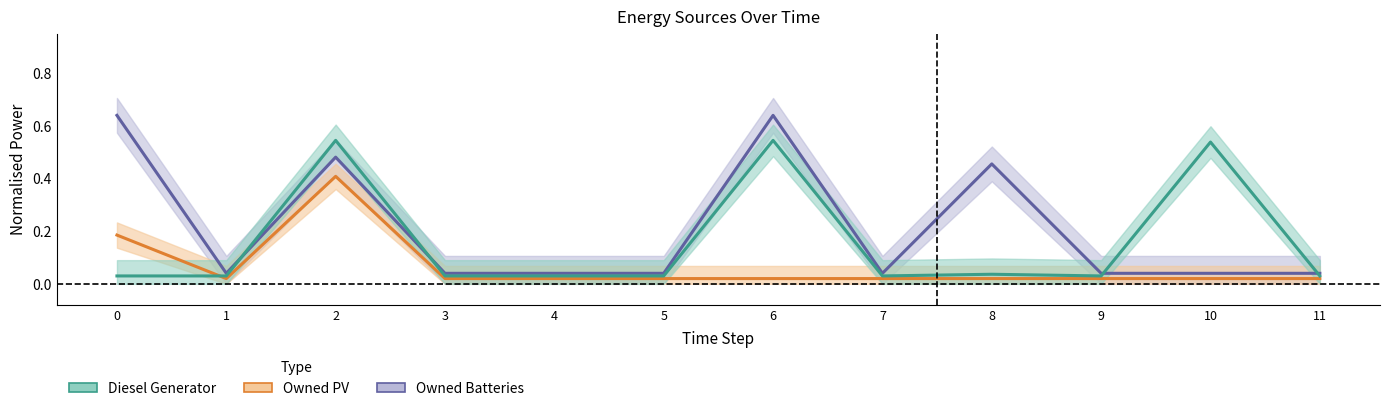

What is the difference between the second highest and second lowest values in the Diesel Generator series?

0.5